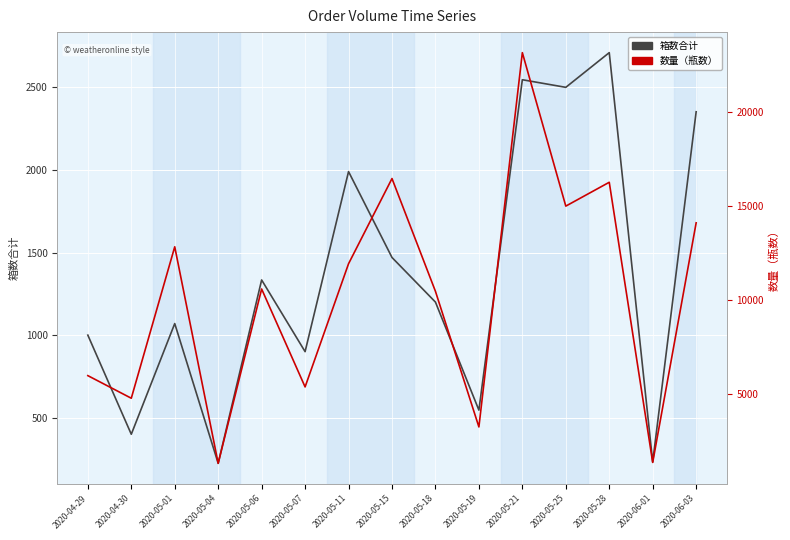

What are all the series names shown in the legend?

箱数合计, 数量（瓶数）